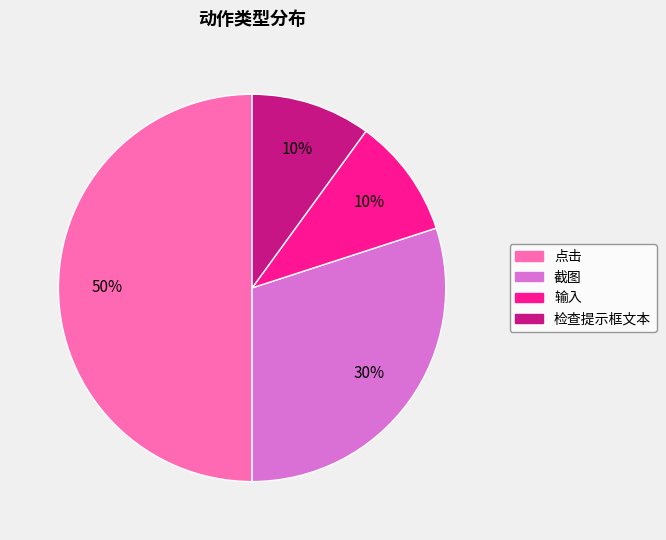

To the nearest percent, what percentage of the pie is 输入?

10%